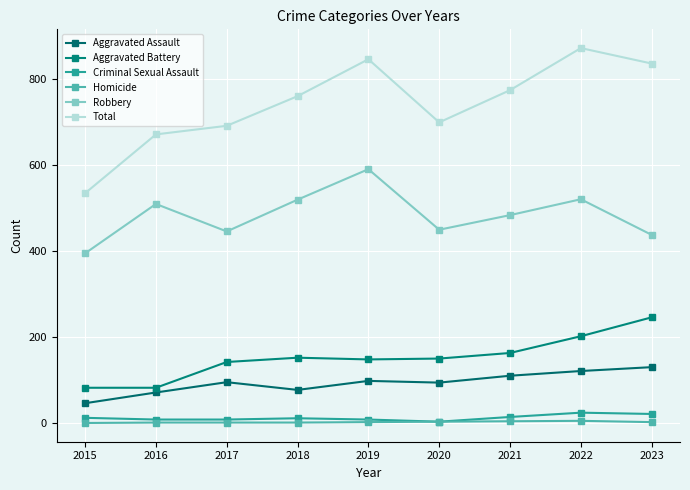

What is the maximum value shown in the chart?

873